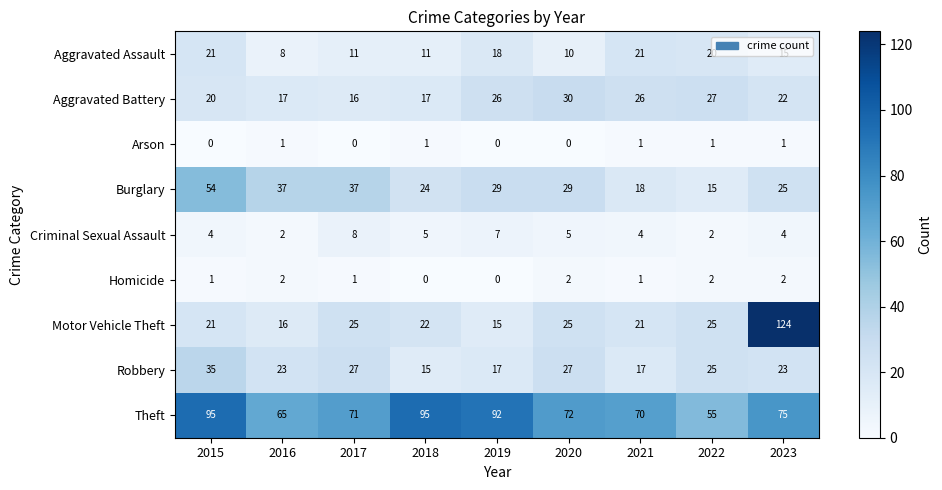

At how many categories does at least one series exceed 27?

9